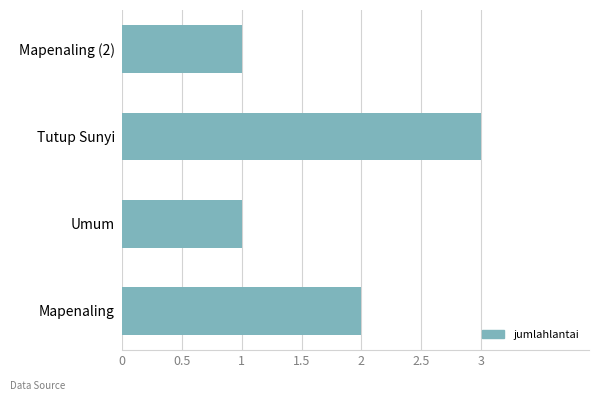

What is the greatest value displayed?

3